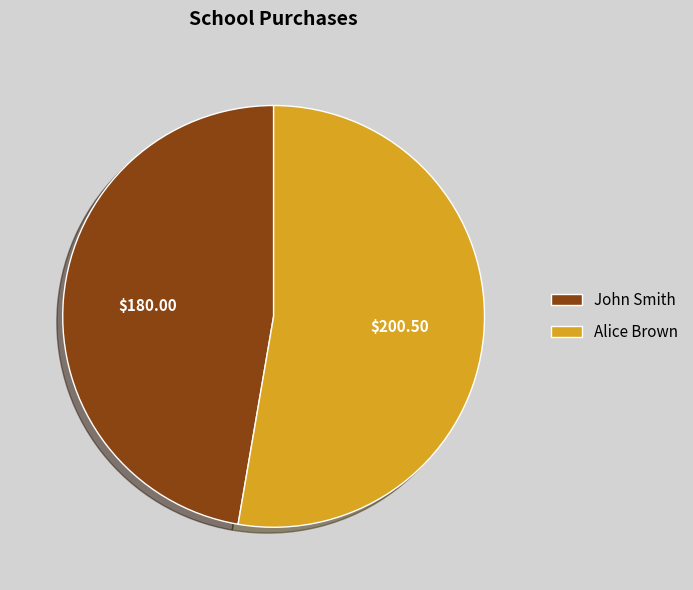

What is the largest slice in the pie chart?

Alice Brown